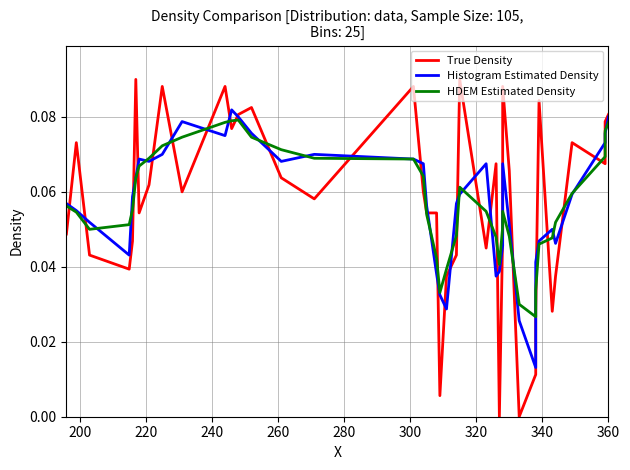

What is the difference between the maximum and second lowest values in the True Density series?

0.1